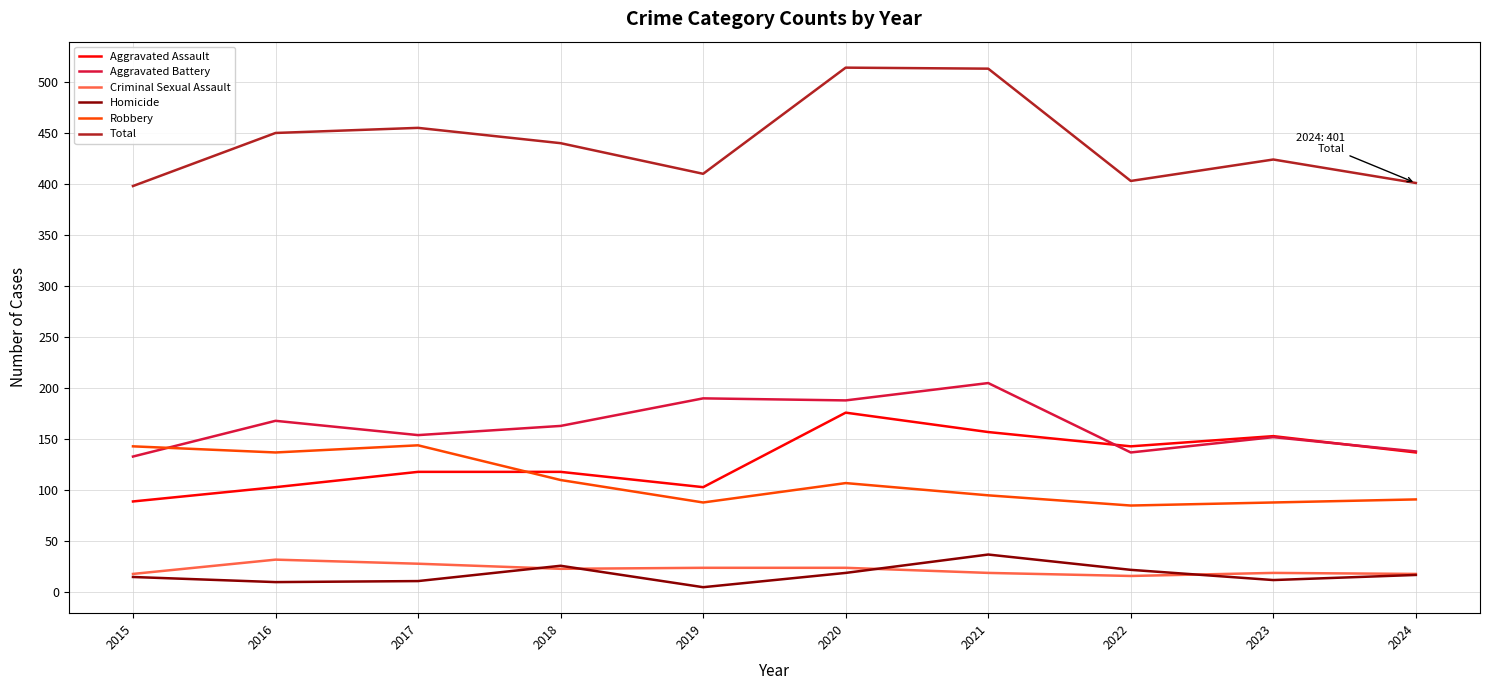

How many distinct data groups are displayed?

6